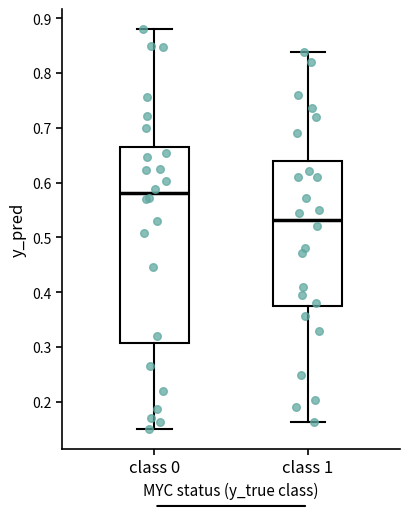

Which box's median line is the lowest?

class 1